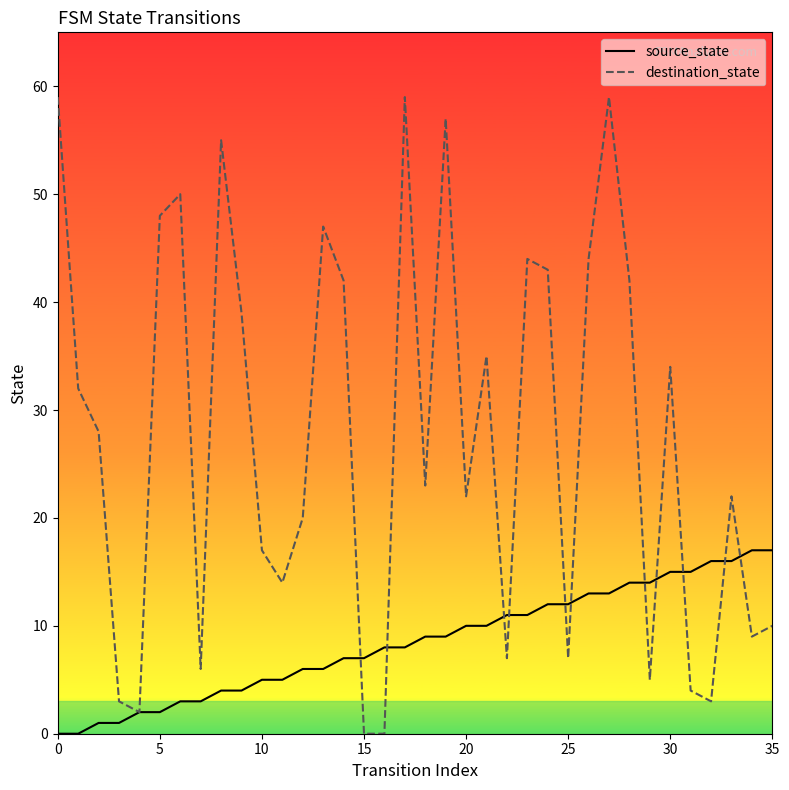

Which series has the widest spread of values?

destination_state